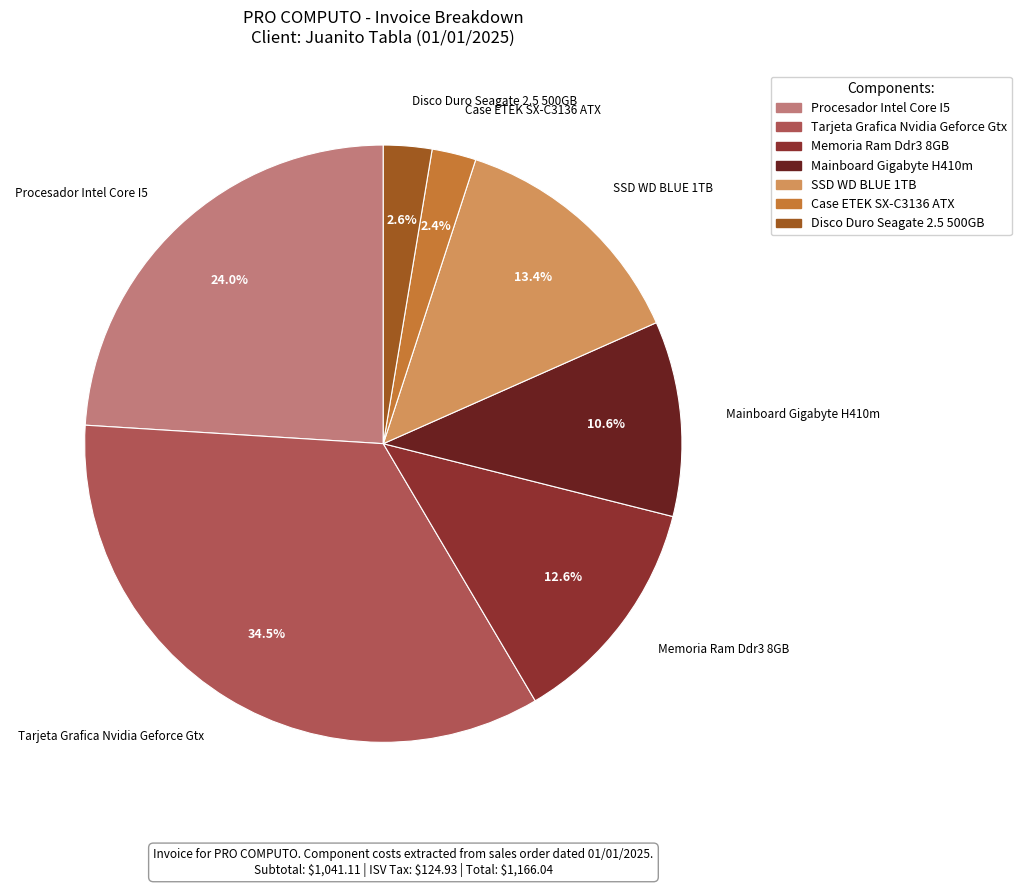

Is Procesador Intel Core I5 the majority of the pie?

No